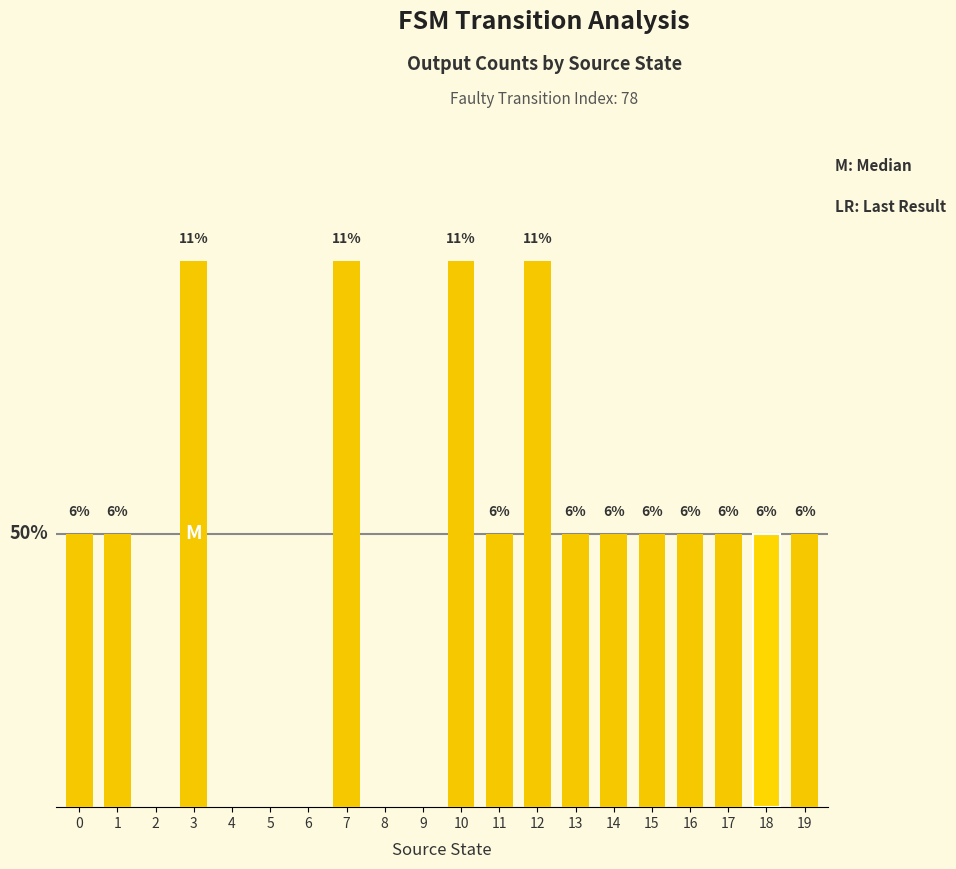

What is the difference between the values at 0 and 10?

5.6